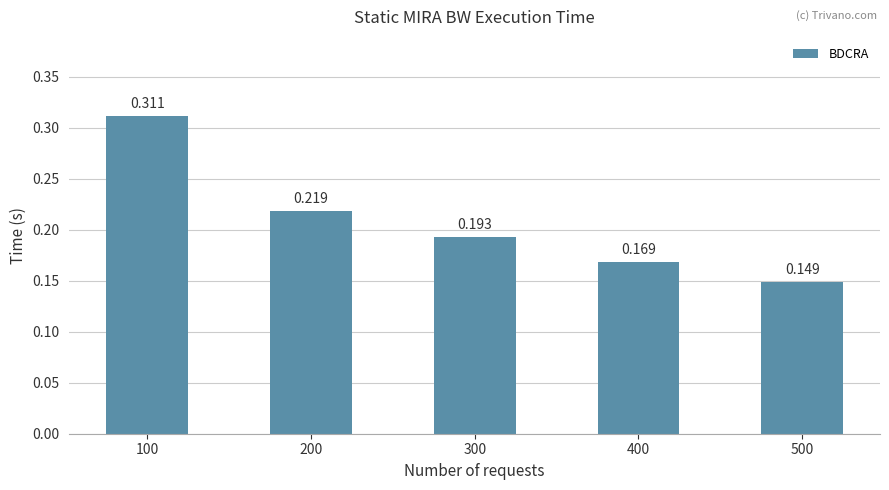

List the labels in order of value, smallest first.

500, 400, 300, 200, 100